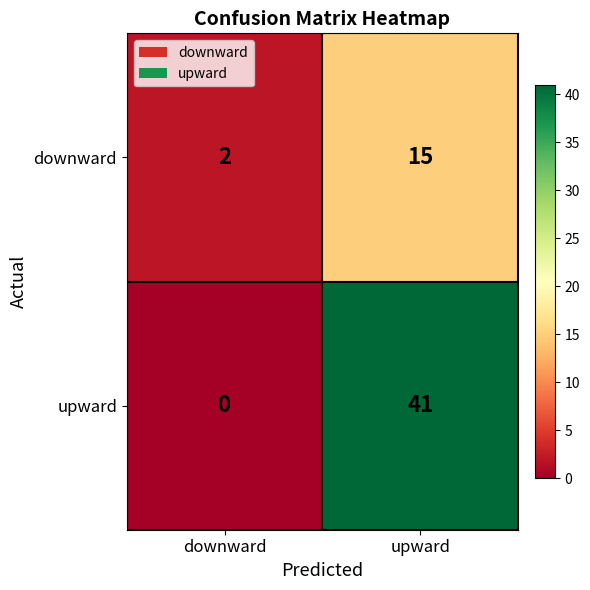

Reading left to right, list all the values displayed in this chart.

downward: downward=2	upward=15
upward: downward=0	upward=41